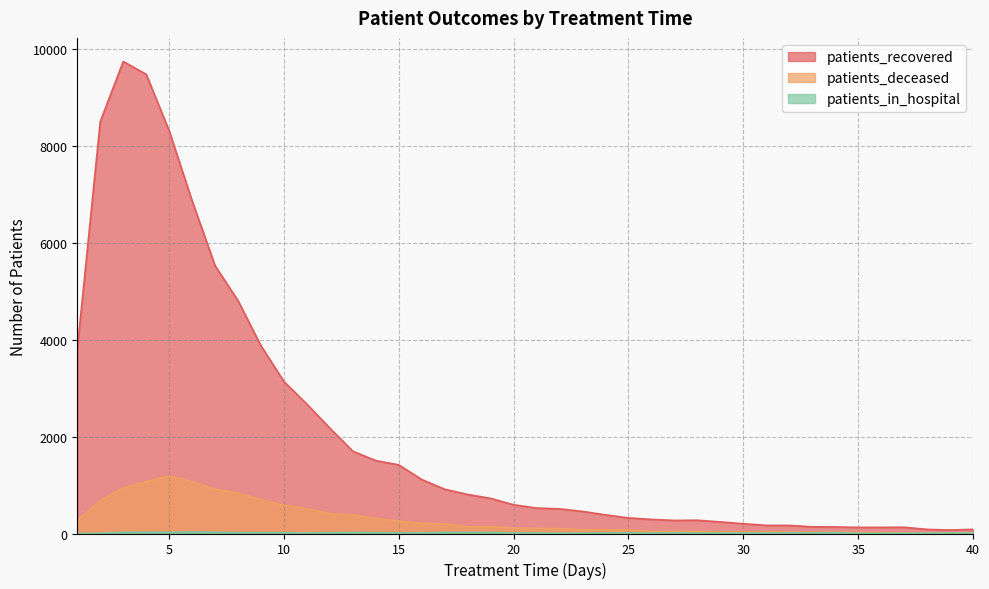

What is the value of the patients_in_hospital point at the 31st from the left?

8